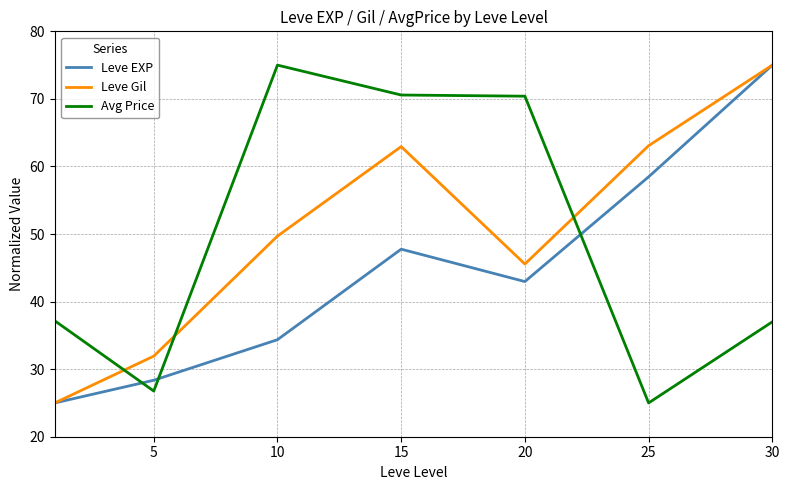

Which series has the largest total across all categories?

Leve Gil